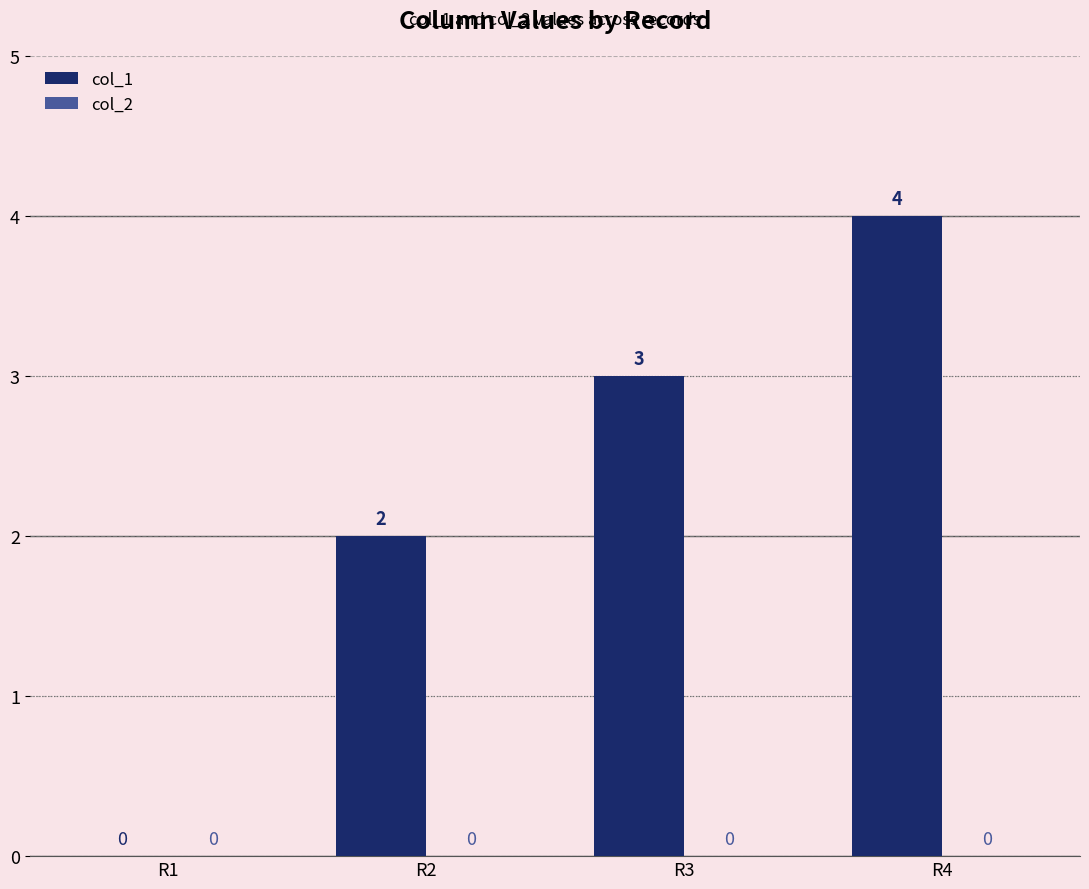

The value at R2 is 1. True or false?

False